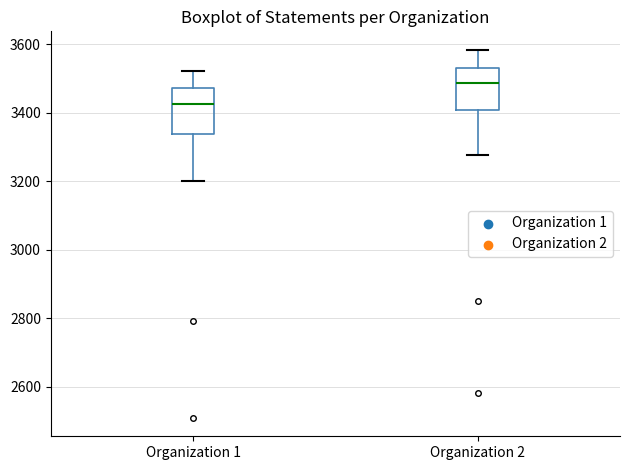

Reading left to right, transcribe this box plot: for each box, give where its median line is, the range the box spans, and where its two whiskers end, as read against the y-axis. The values are not printed on the chart, so give them approximately, as read against the axis.

Organization 1: median 3420, box 3340 to 3480, whiskers 3200 to 3520
Organization 2: median 3480, box 3400 to 3540, whiskers 3280 to 3580